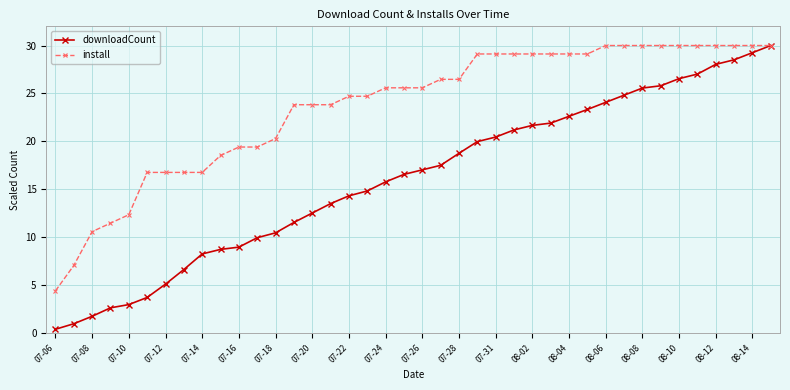

Rank the series by their average value, from lowest to highest.

downloadCount, install